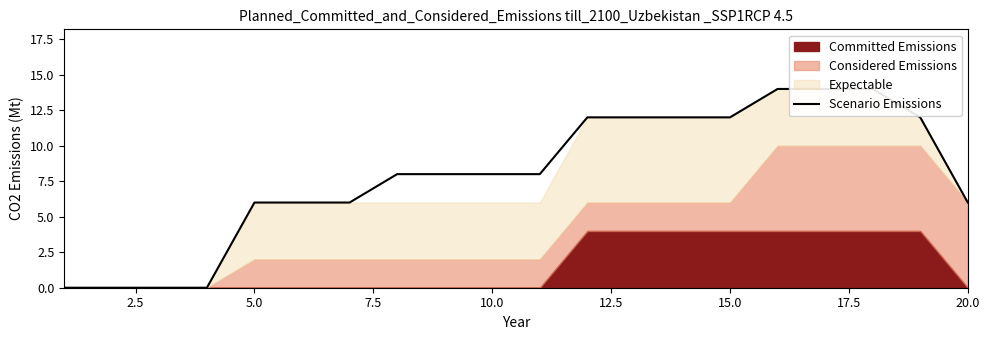

What is the sum of all values?

158